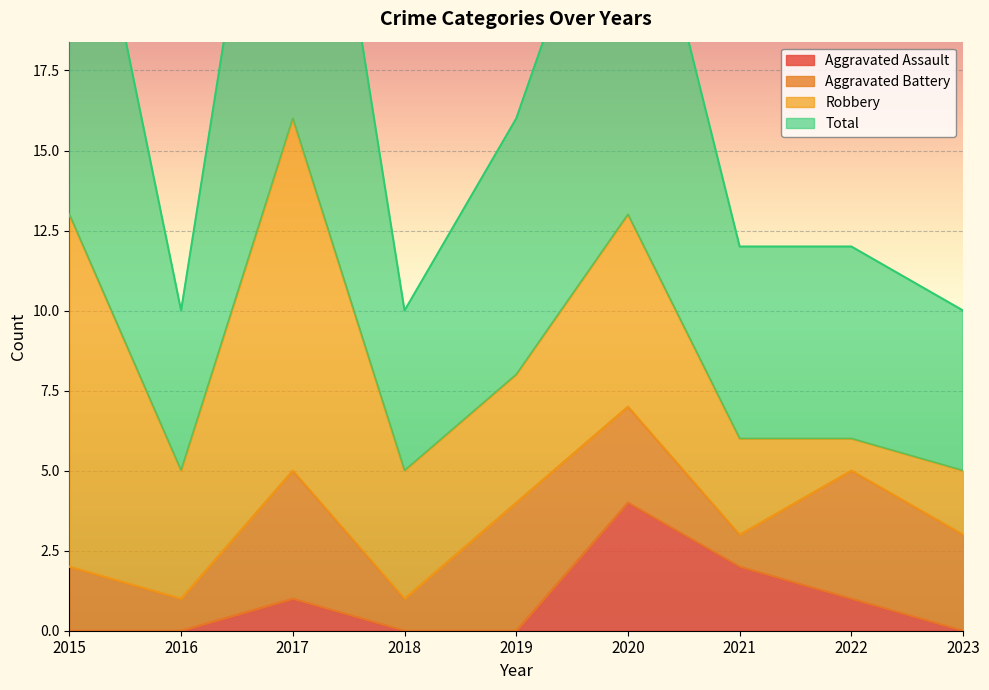

The Aggravated Assault series shows 0 at 2018. True or false?

True